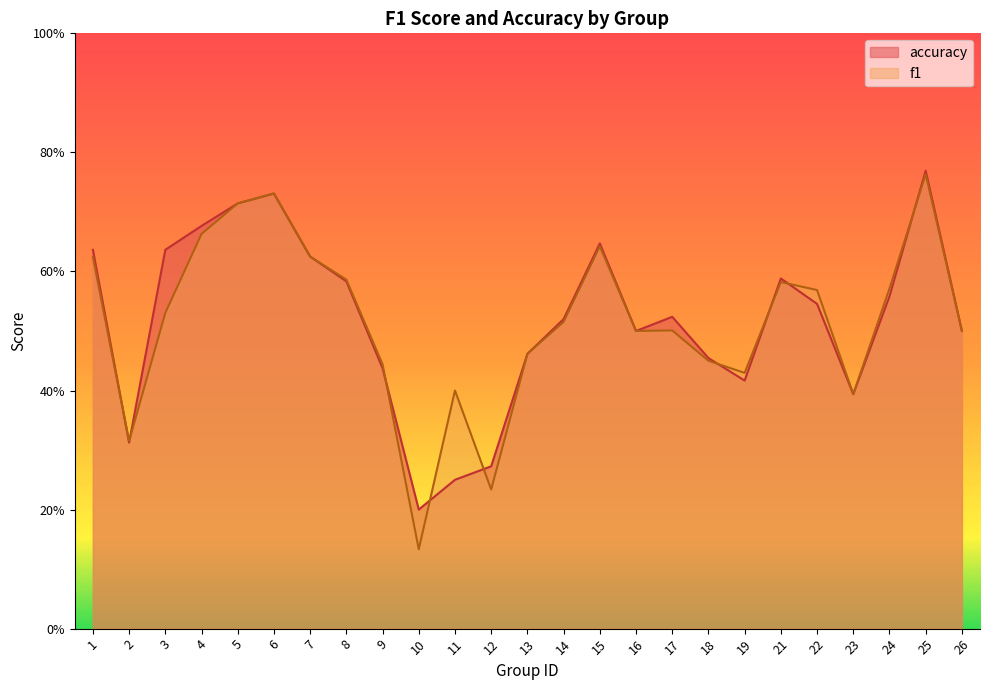

List the series in order of their peak value, lowest first.

f1, accuracy